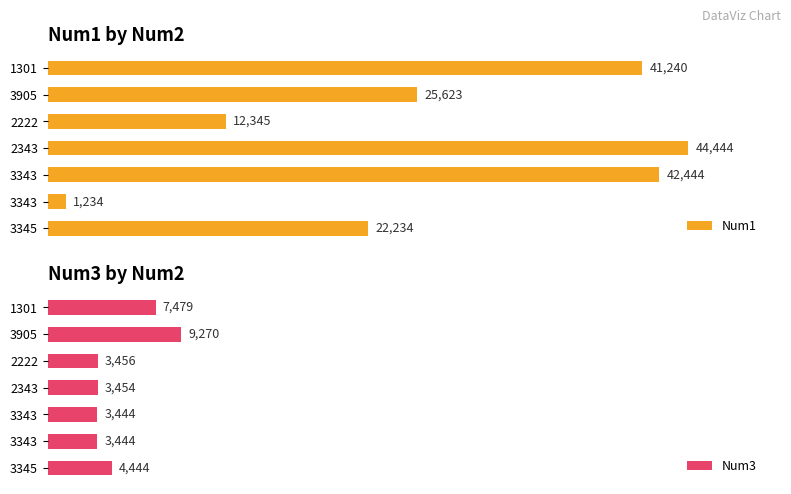

What is the highest value of the Num3 series?

9270